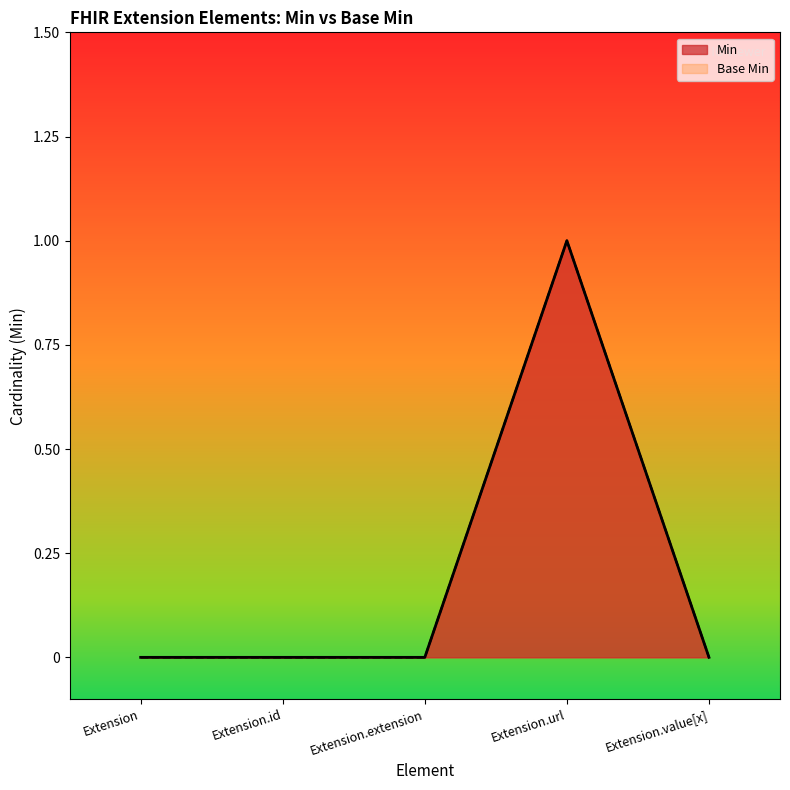

Count the Min values in the range 0 to 1.

5